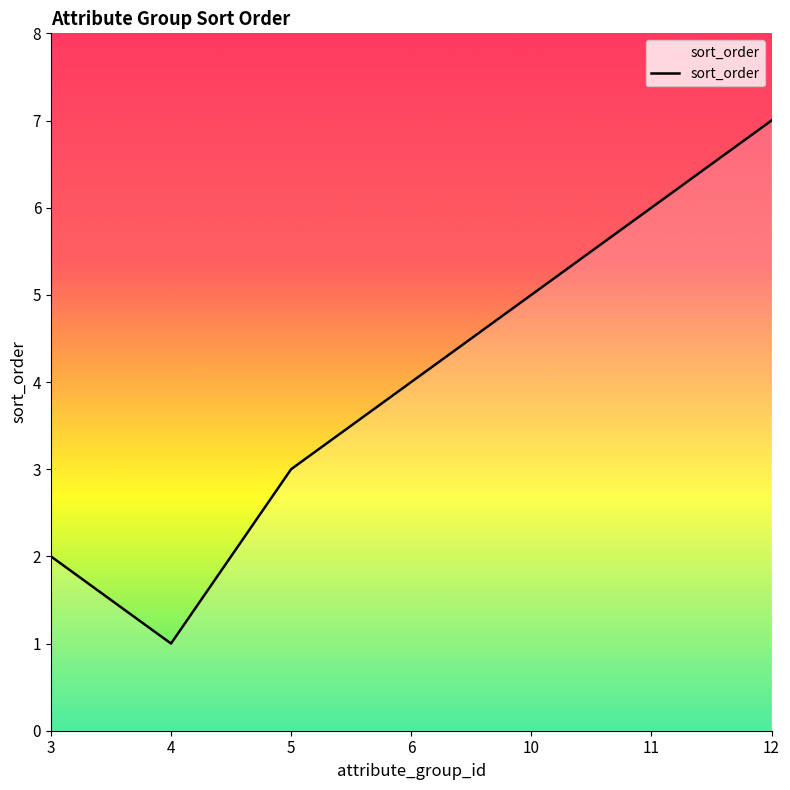

What is the sum of all values?

28